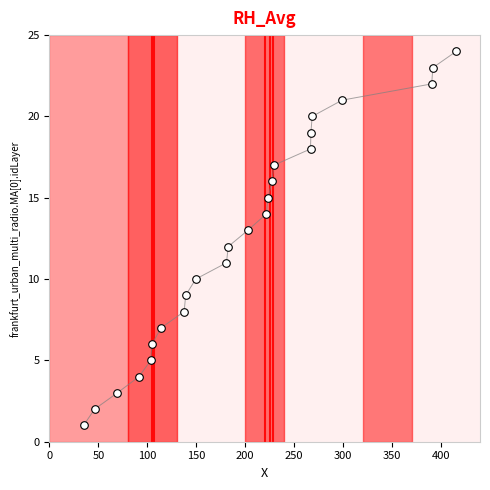

What is the range of Y values (max minus min)?

23